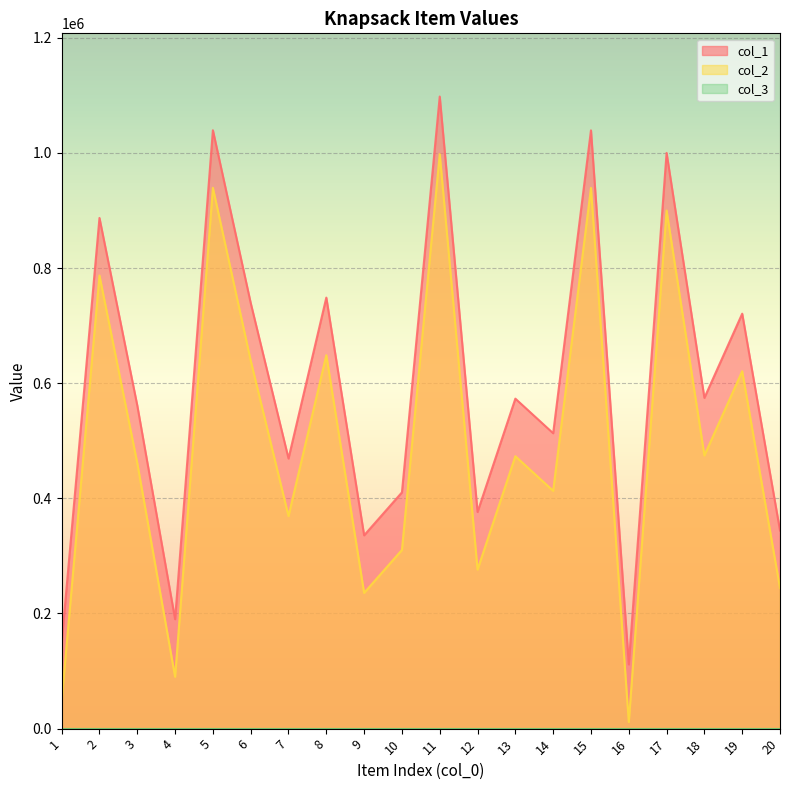

Which series has the largest range (max minus min)?

col_1